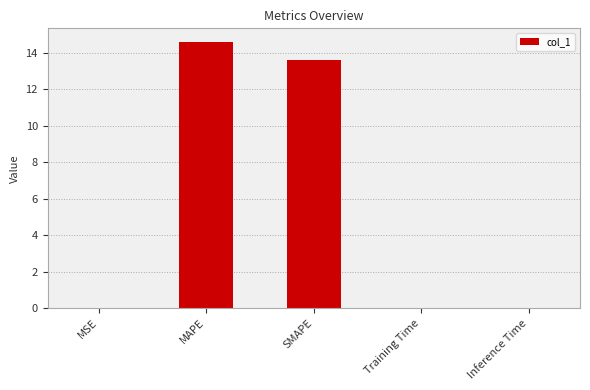

Between MSE and SMAPE, which is larger?

SMAPE